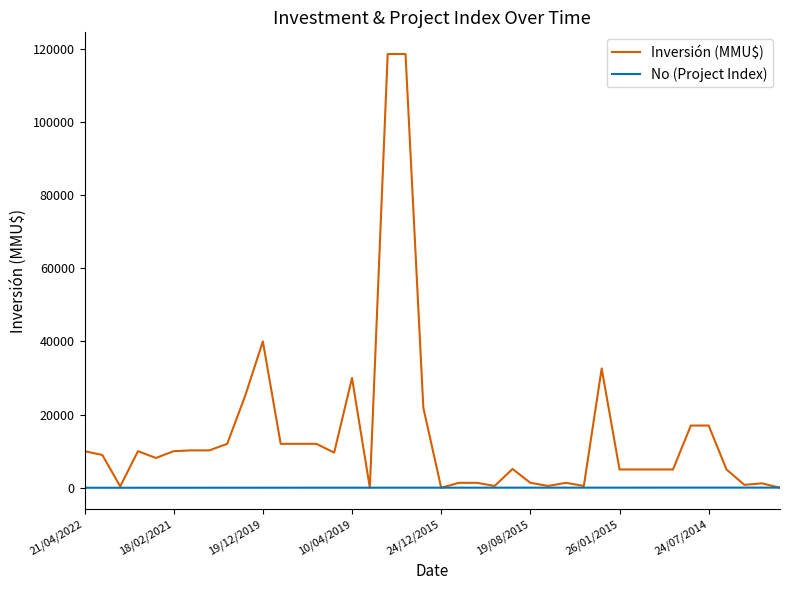

Which series has the largest range (max minus min)?

Inversión (MMU$)